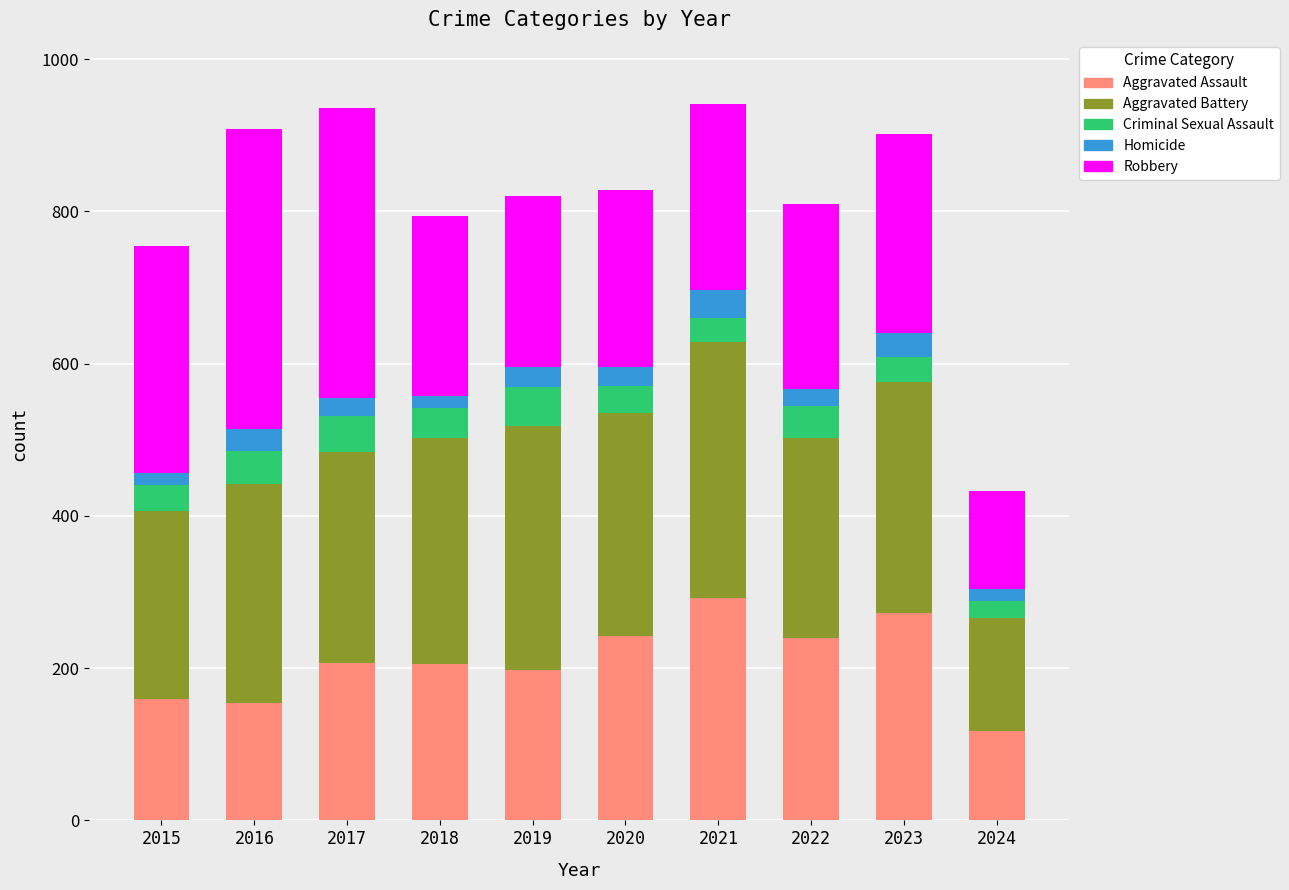

What is the total value across all series at 2020?

828